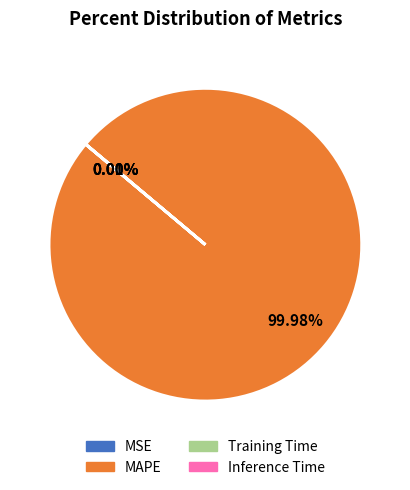

Does any single category account for the majority?

Yes